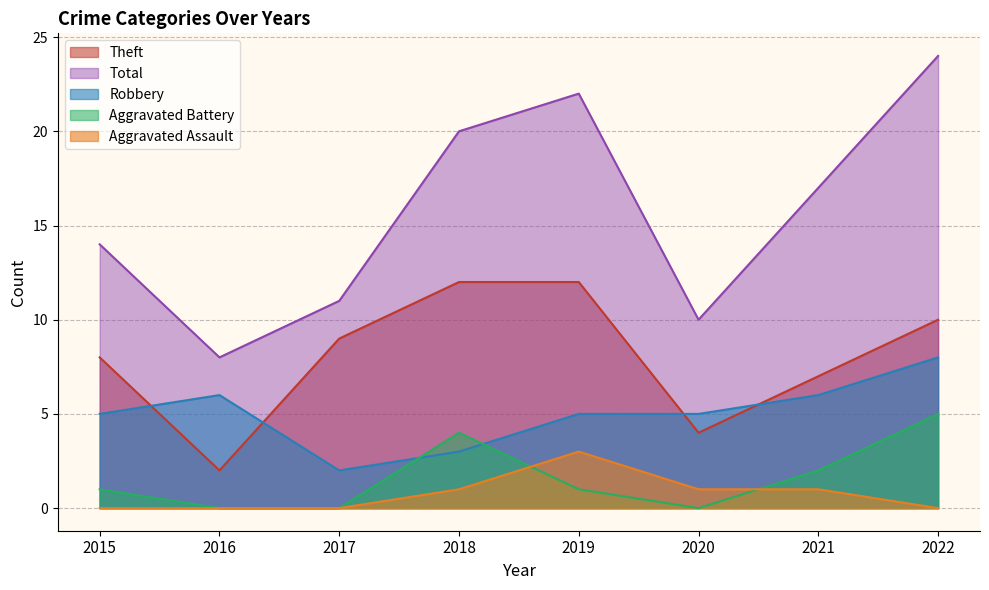

Rank the series at 2019 from lowest to highest value.

Aggravated Battery, Aggravated Assault, Robbery, Theft, Total